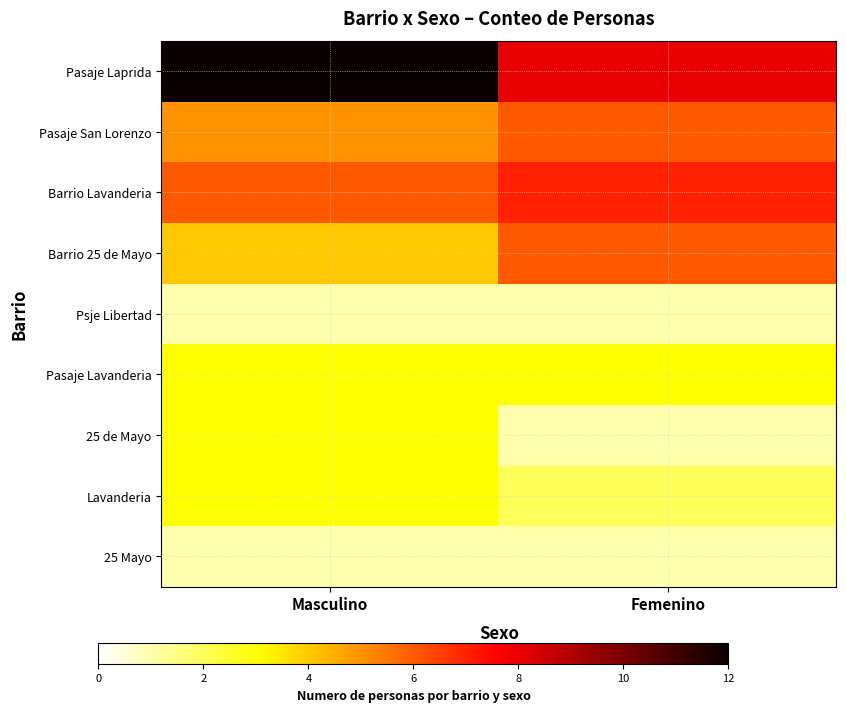

Between Masculino and Femenino, which series saw the biggest shift?

Pasaje Laprida